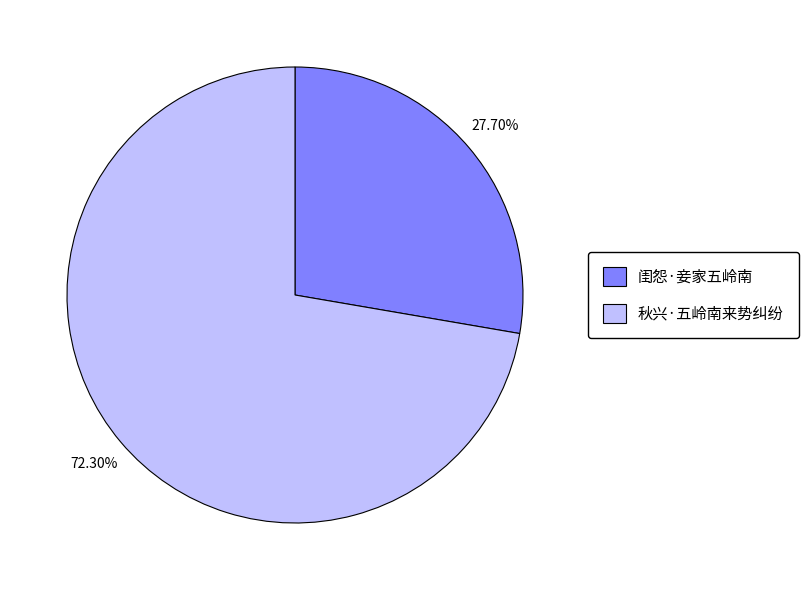

To the nearest percent, what portion does 闺怨·妾家五岭南 represent?

28%